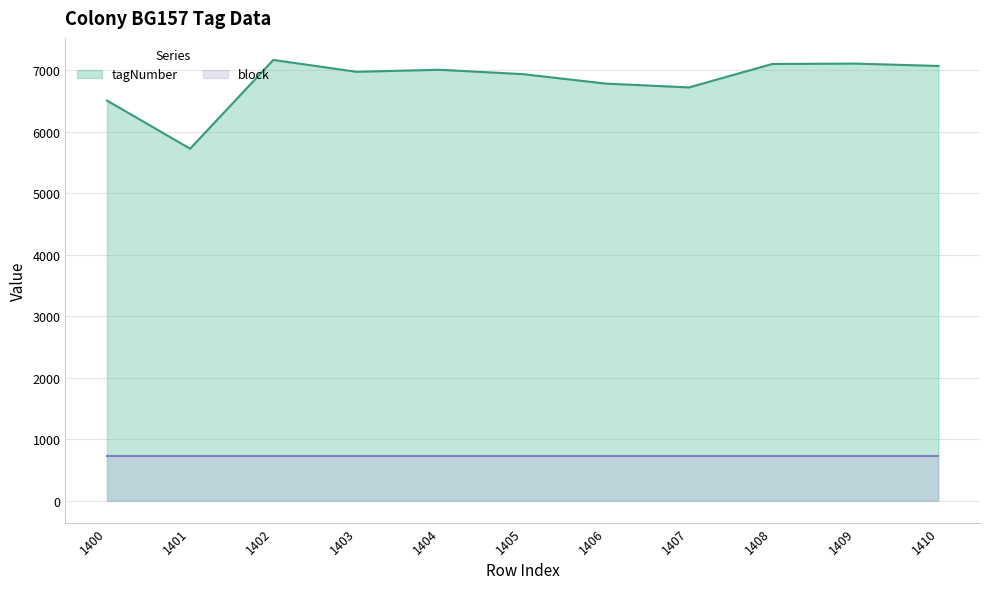

What is the sum of the values at 1402 and 1407?

13881